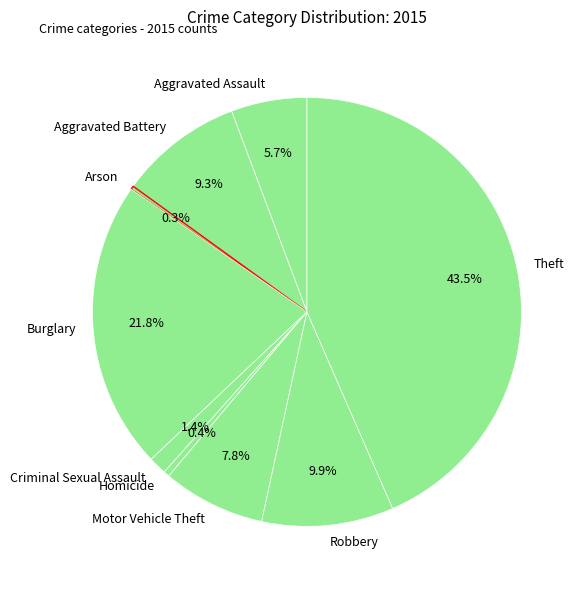

Is there any slice that represents more than half of the pie?

No